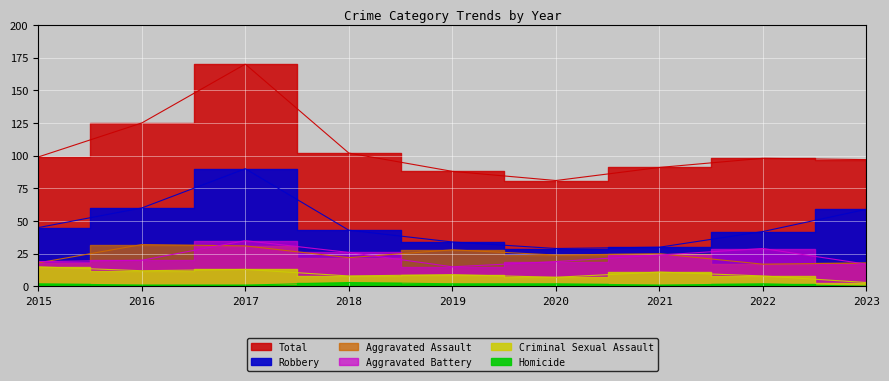

In Aggravated Battery, how many points are higher than both neighbors (excluding endpoints)?

2